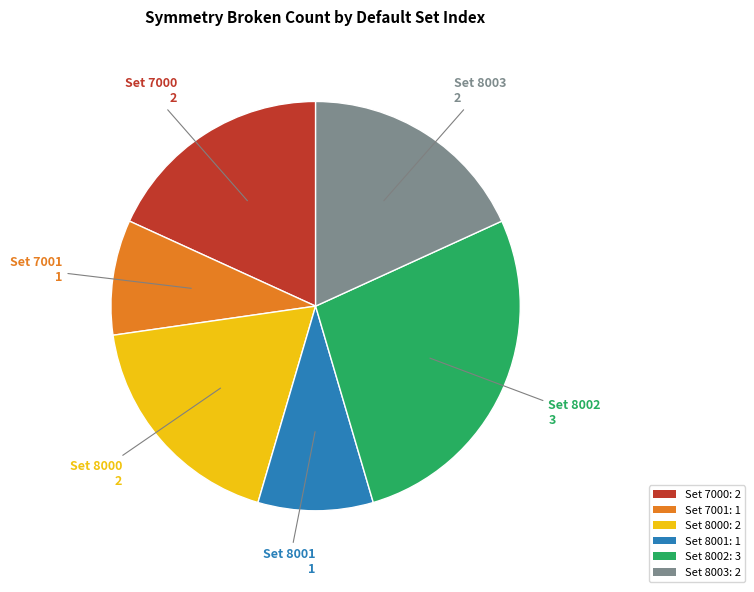

What is the largest slice in the pie chart?

Set 8002: 3